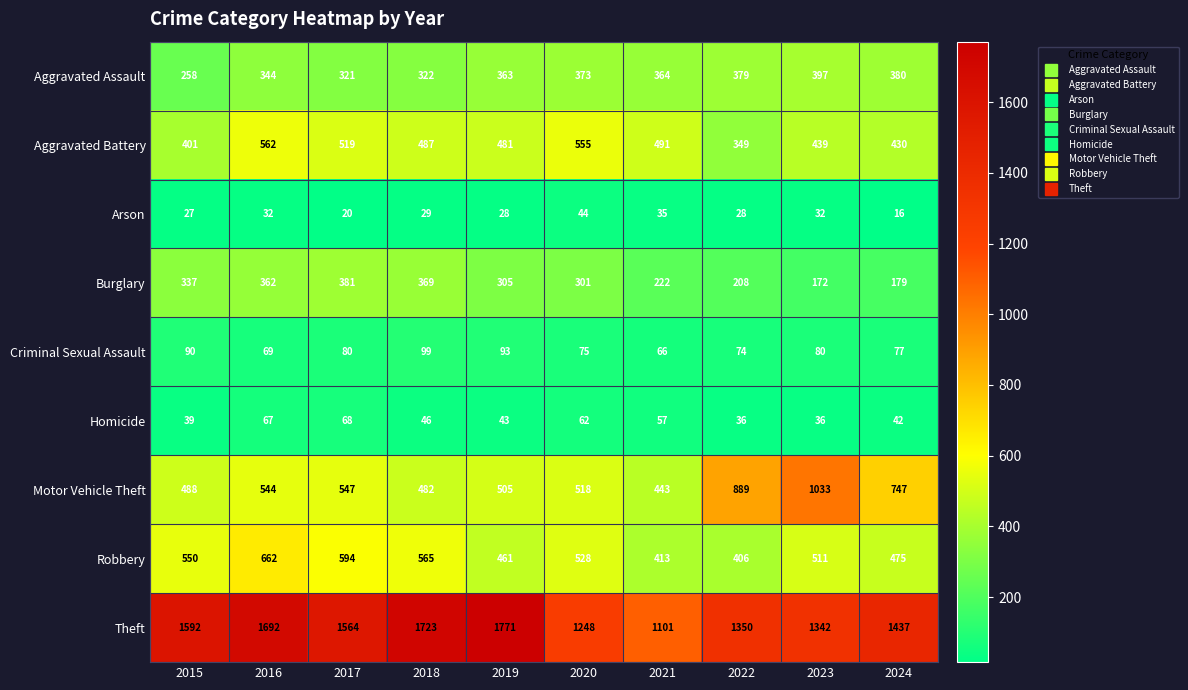

What is the smallest value displayed?

16